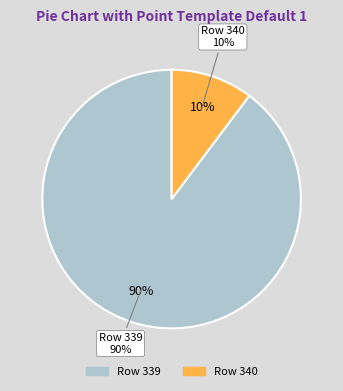

How many segments does this pie chart have?

2